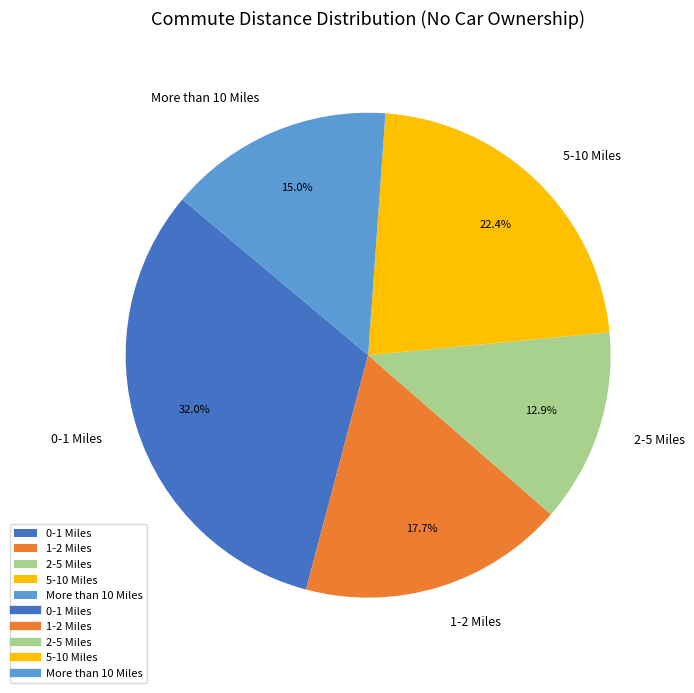

True or false: 0-1 Miles accounts for 32% of the total.

True